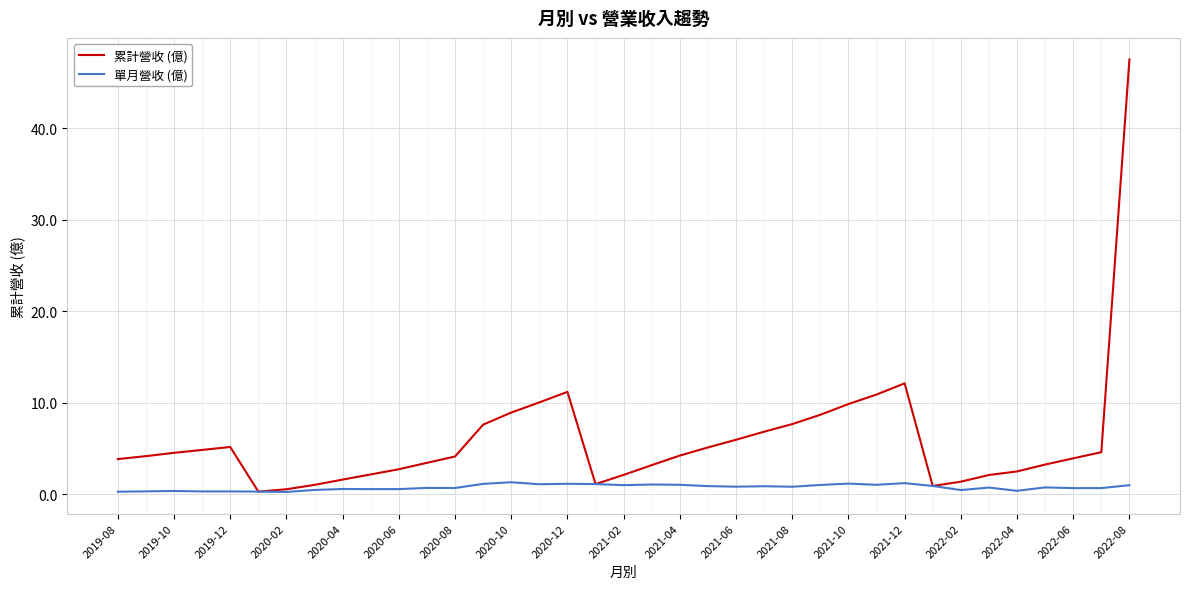

Which series has the largest range (max minus min)?

累計營收 (億)